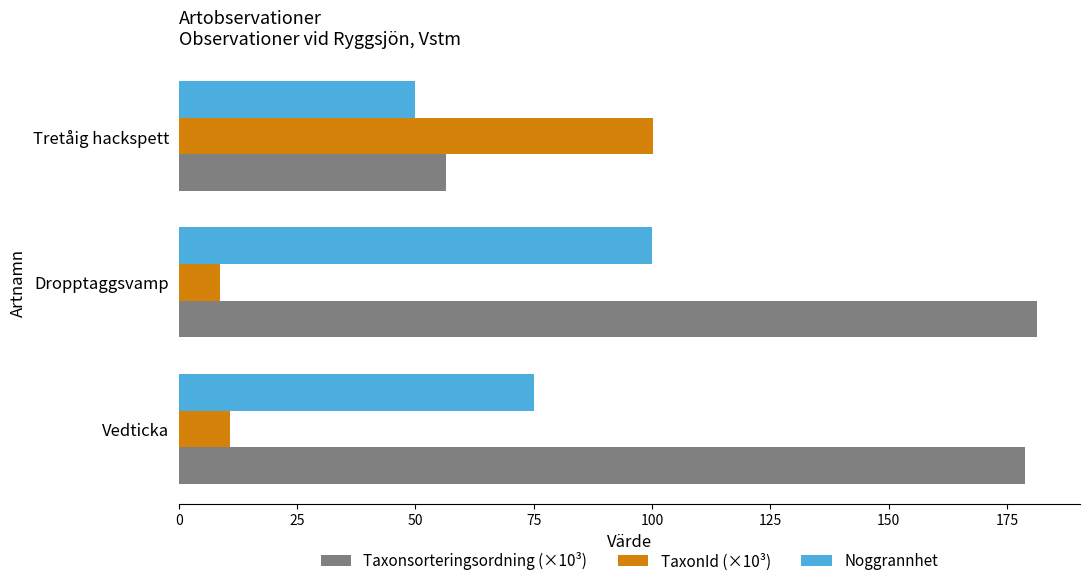

At which category is the sum across all series the highest?

Dropptaggsvamp